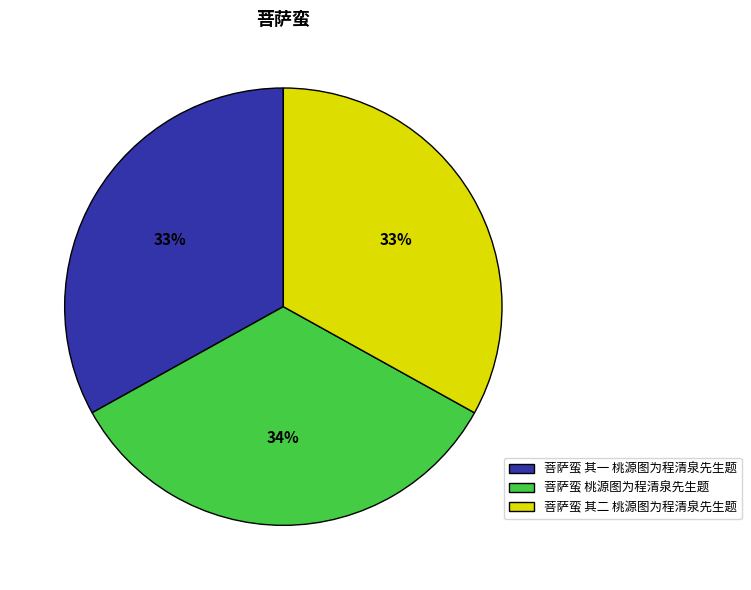

Is there any slice that represents more than half of the pie?

No